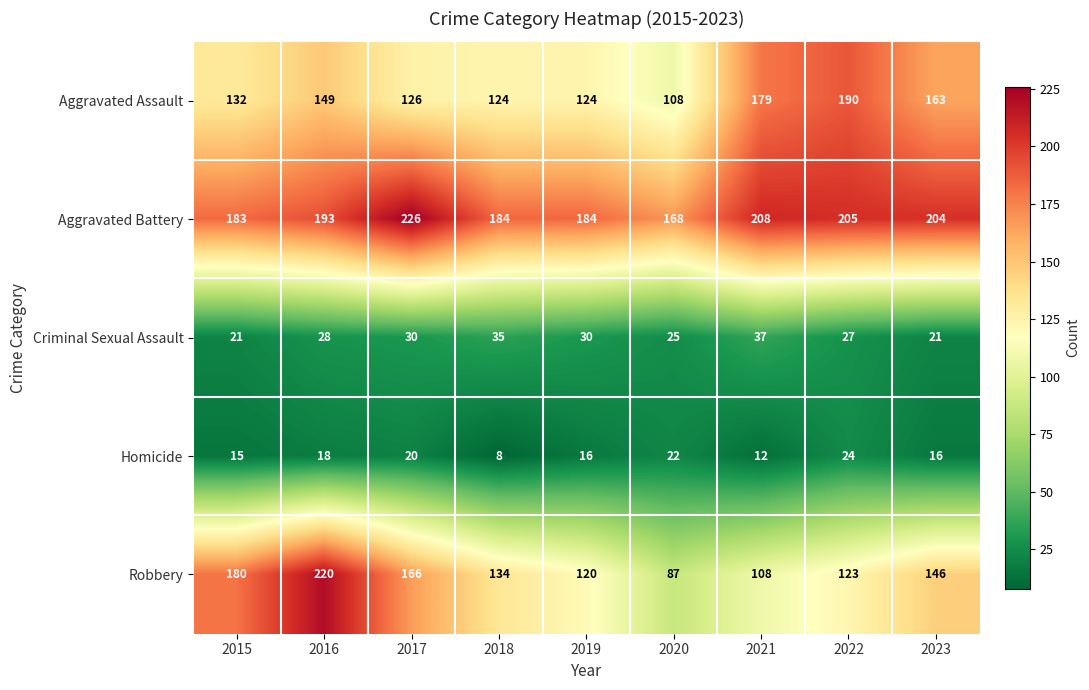

Which series has the widest spread of values?

Robbery